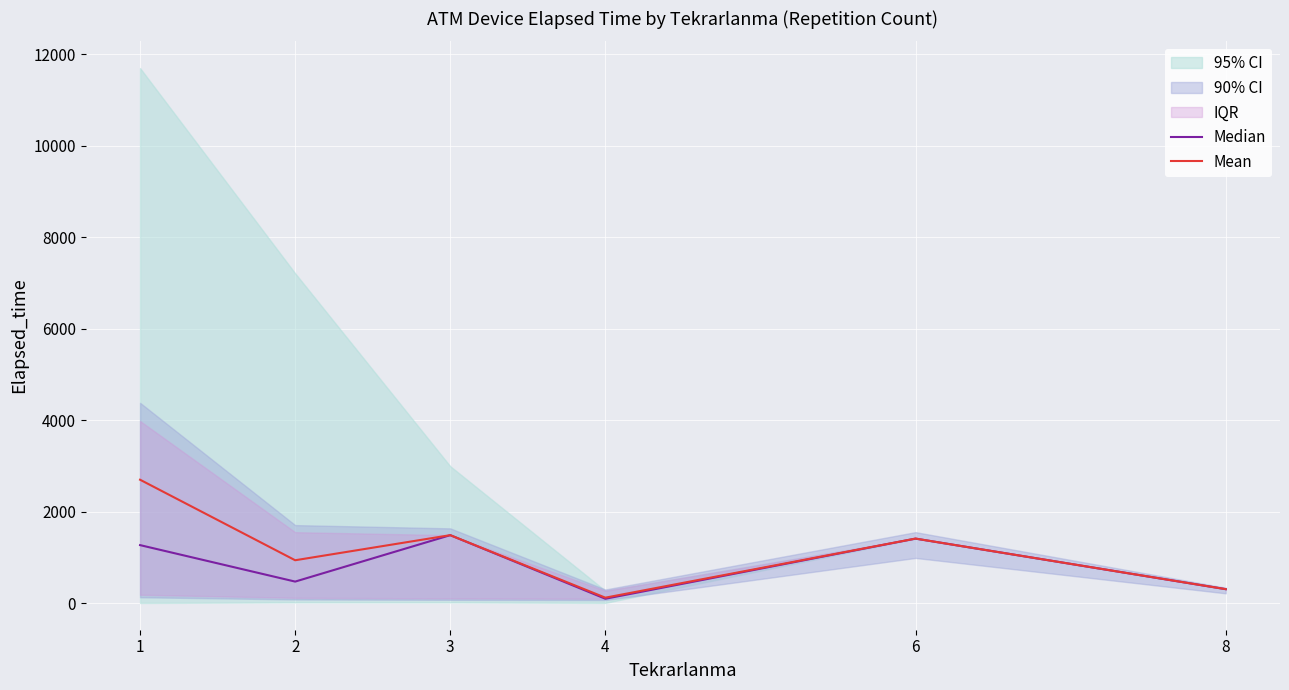

True or false: Median and Mean cross at least once.

False